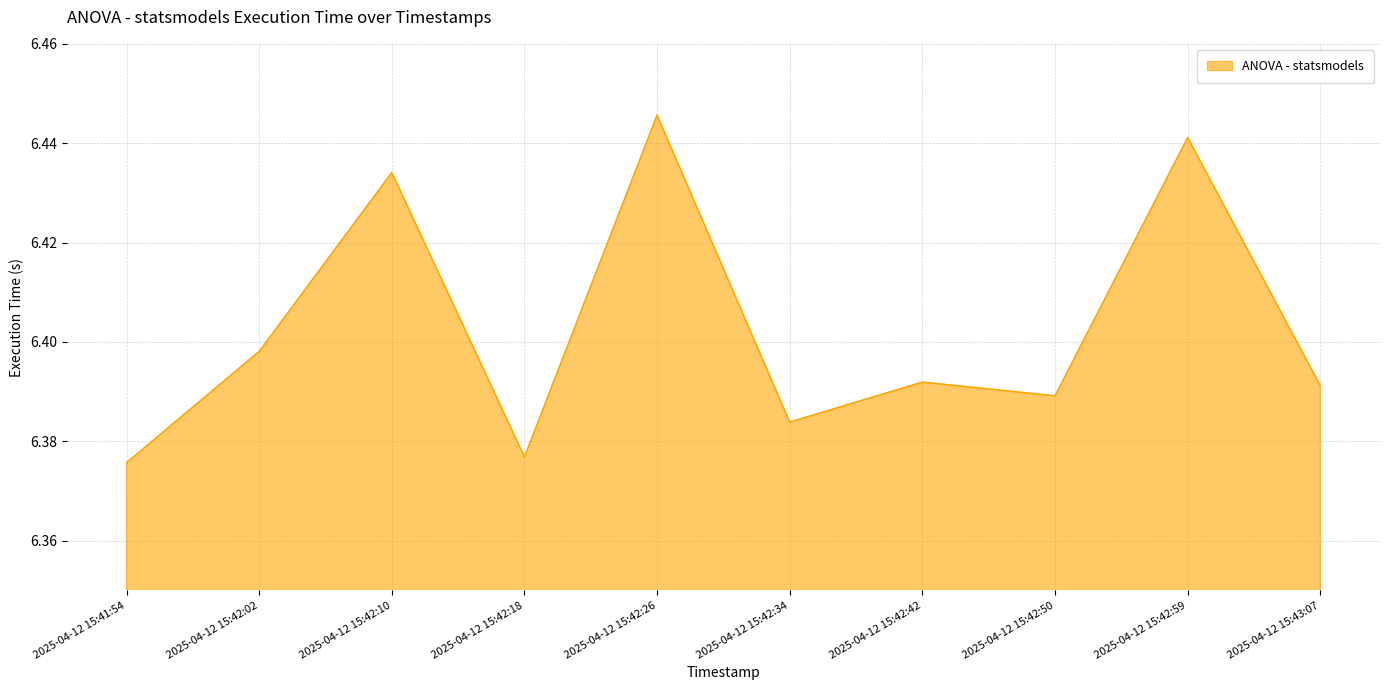

What position from the right is 2025-04-12 15:41:54?

10